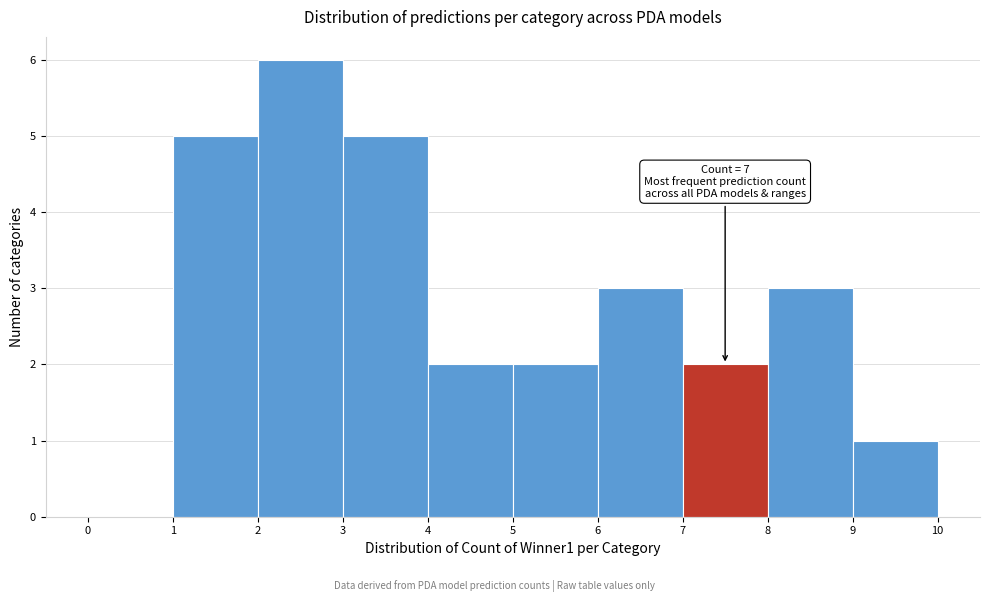

Which range on the x-axis has the tallest bar?

2 to 3